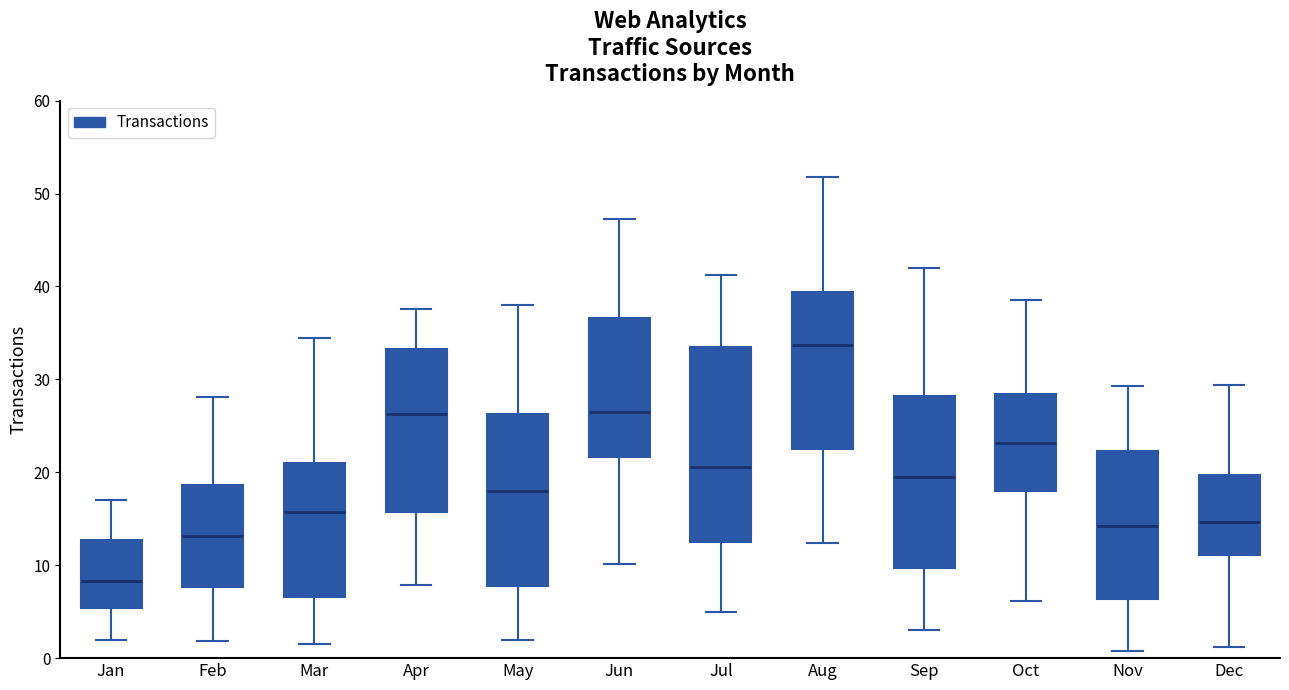

Where does the lower whisker of the box for Jan end on the y-axis? The values are not printed on the chart, so give them approximately, as read against the axis.

2